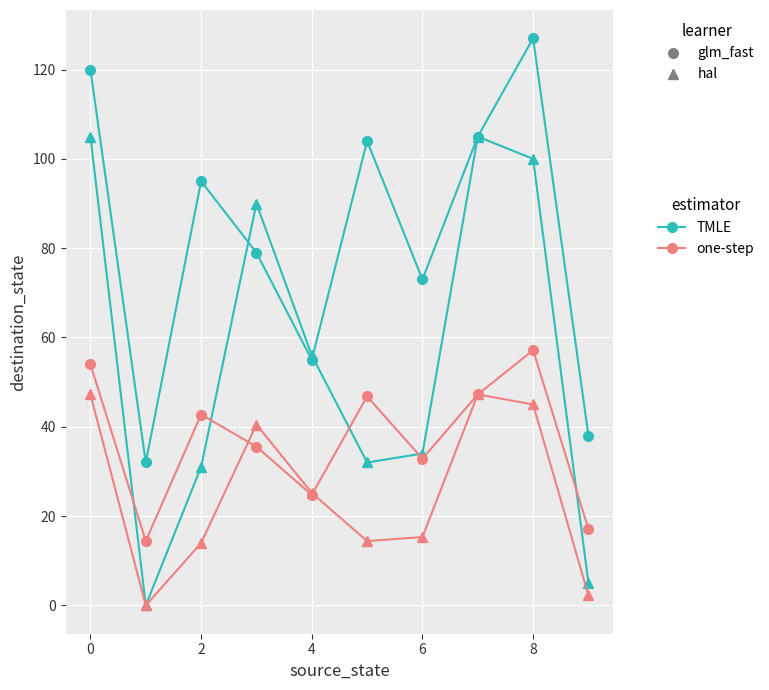

What is the greatest value displayed?

127.0